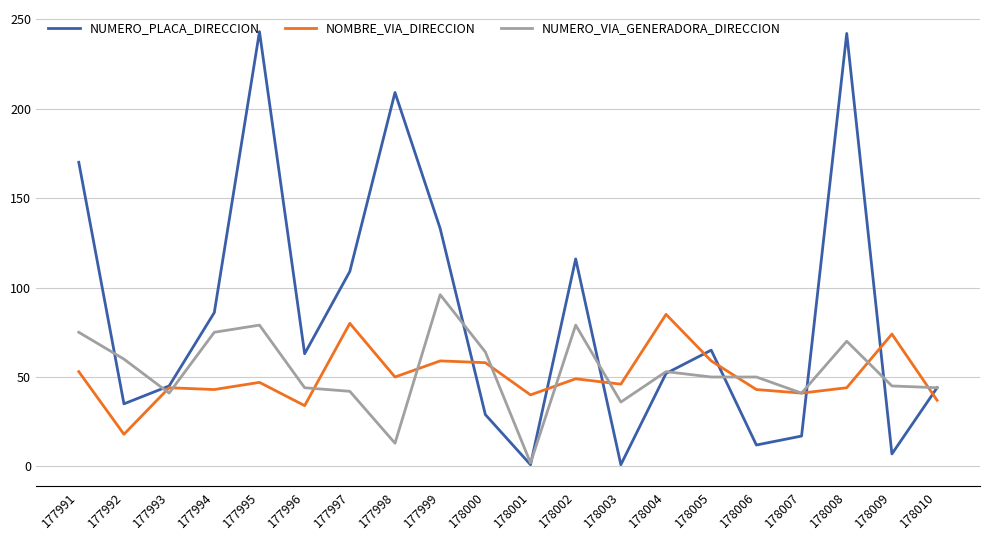

At how many categories does at least one series exceed 24?

20